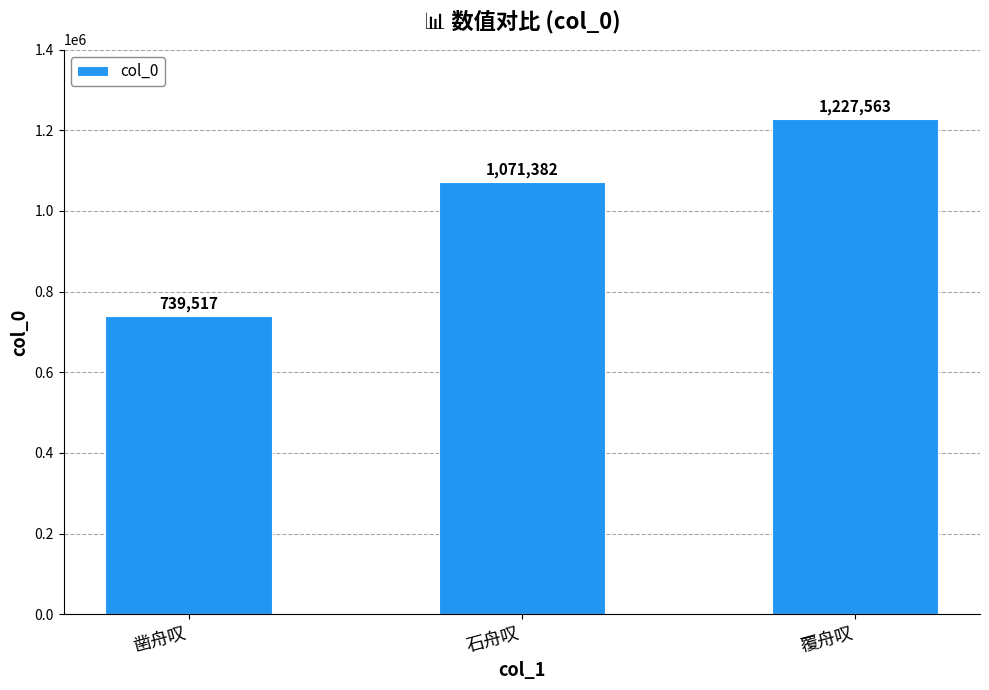

What is the difference between the values at 石舟叹 and 覆舟叹?

156181